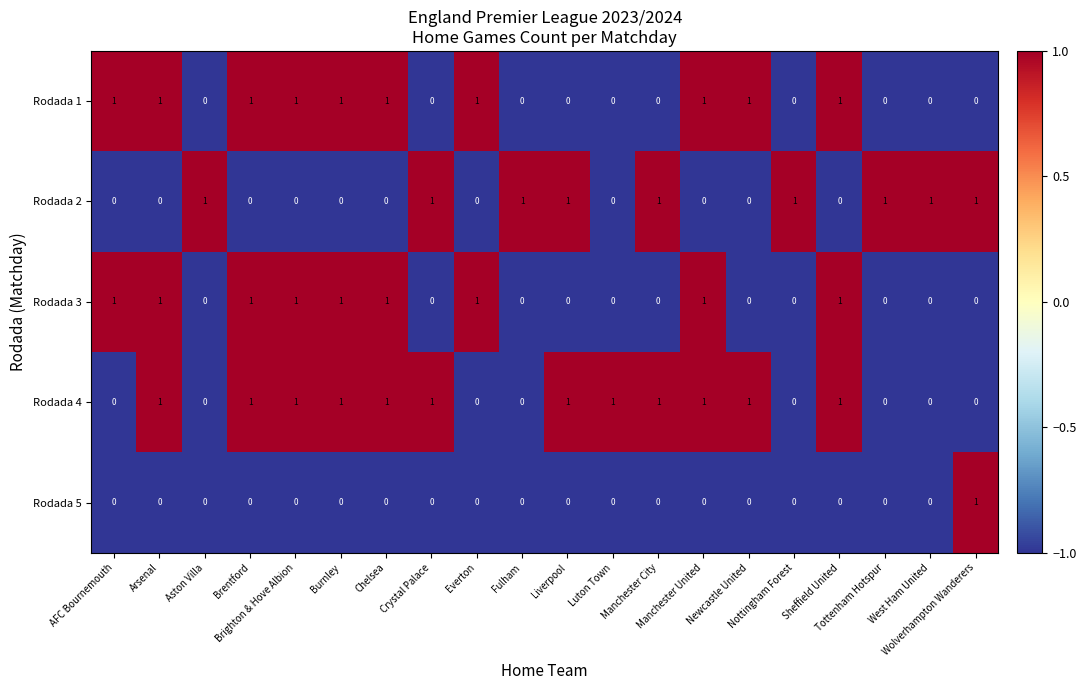

Count the Rodada 1 values in the range 0 to 1.

20